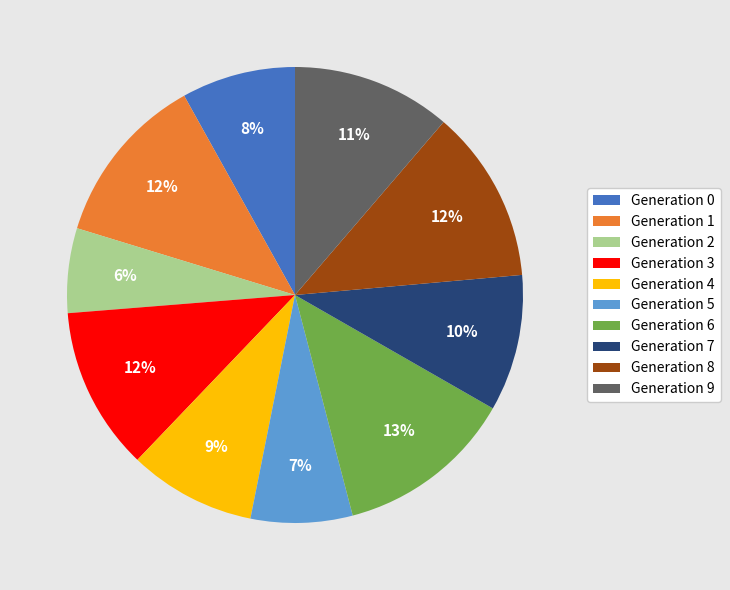

Is it true that Generation 8 is 7% of the pie?

False